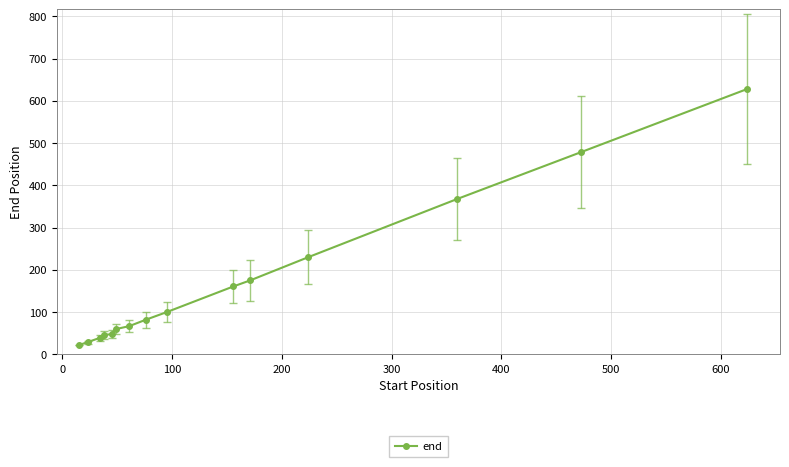

What is the greatest value displayed?

628